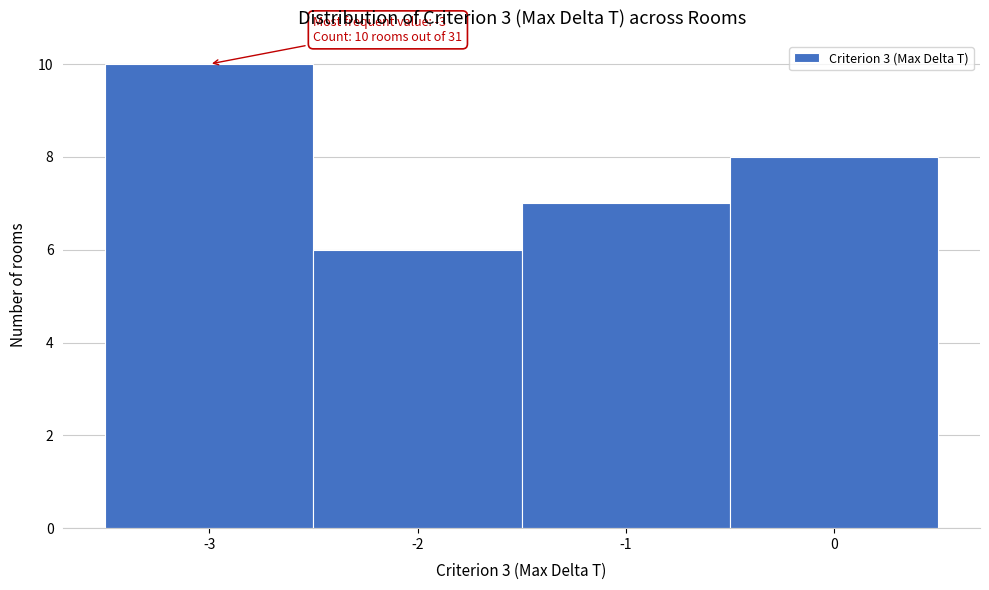

Which range on the x-axis has the tallest bar?

-3.5 to -2.5